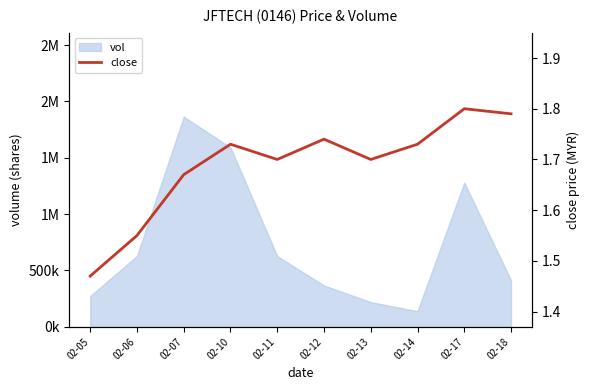

Reading right to left, transcribe all the data shown in this chart.

1.8	1.8	1.7	1.7	1.7	1.7	1.7	1.7	1.6	1.5